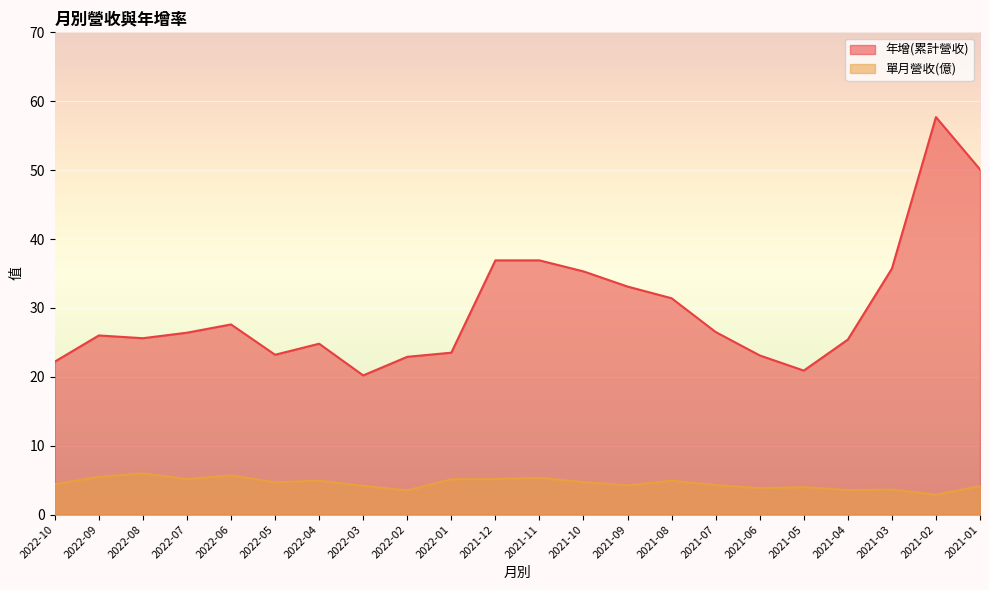

At how many categories does at least one series exceed 22?

20